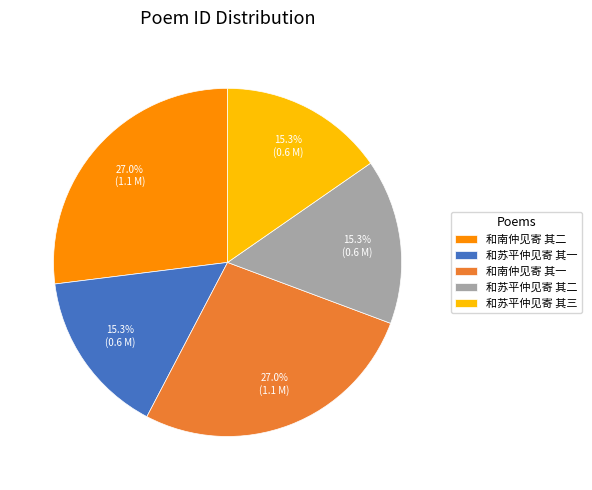

Is the sum of 和苏平仲见寄 其二 and 和苏平仲见寄 其三 greater than half?

No